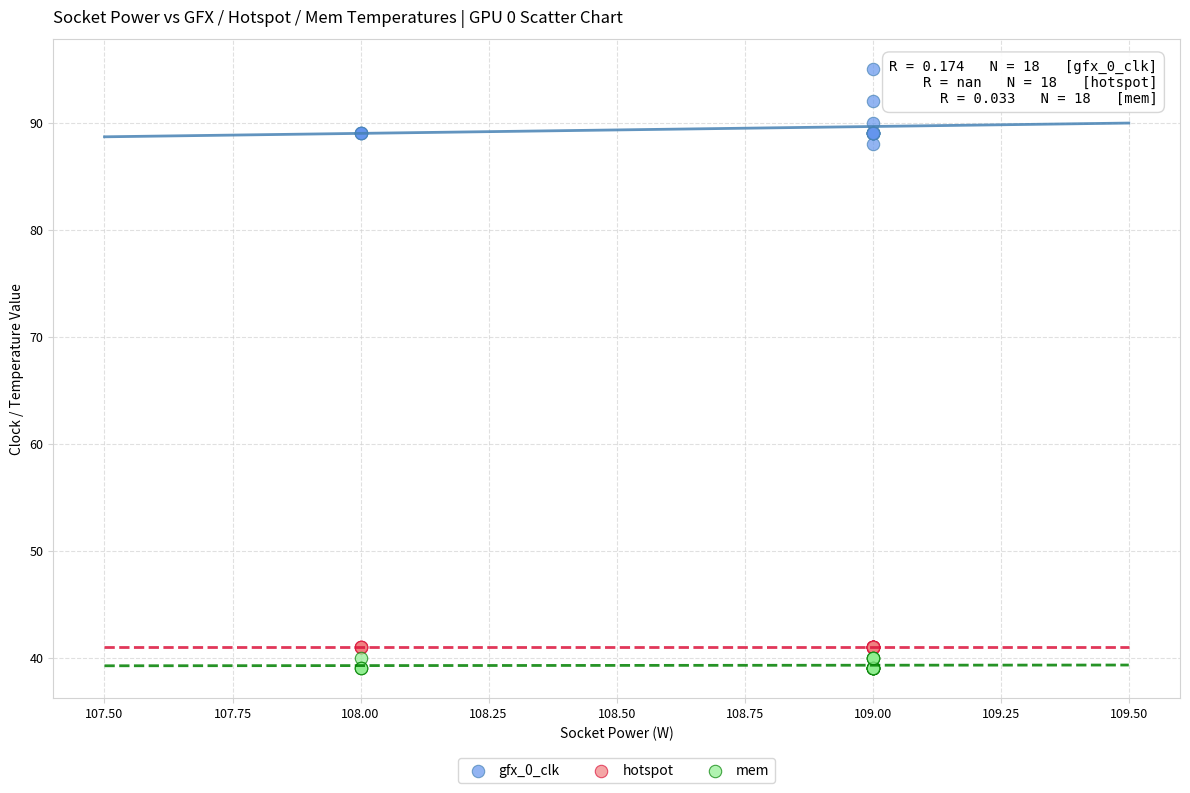

What are all the series names shown in the legend?

gfx_0_clk, hotspot, mem